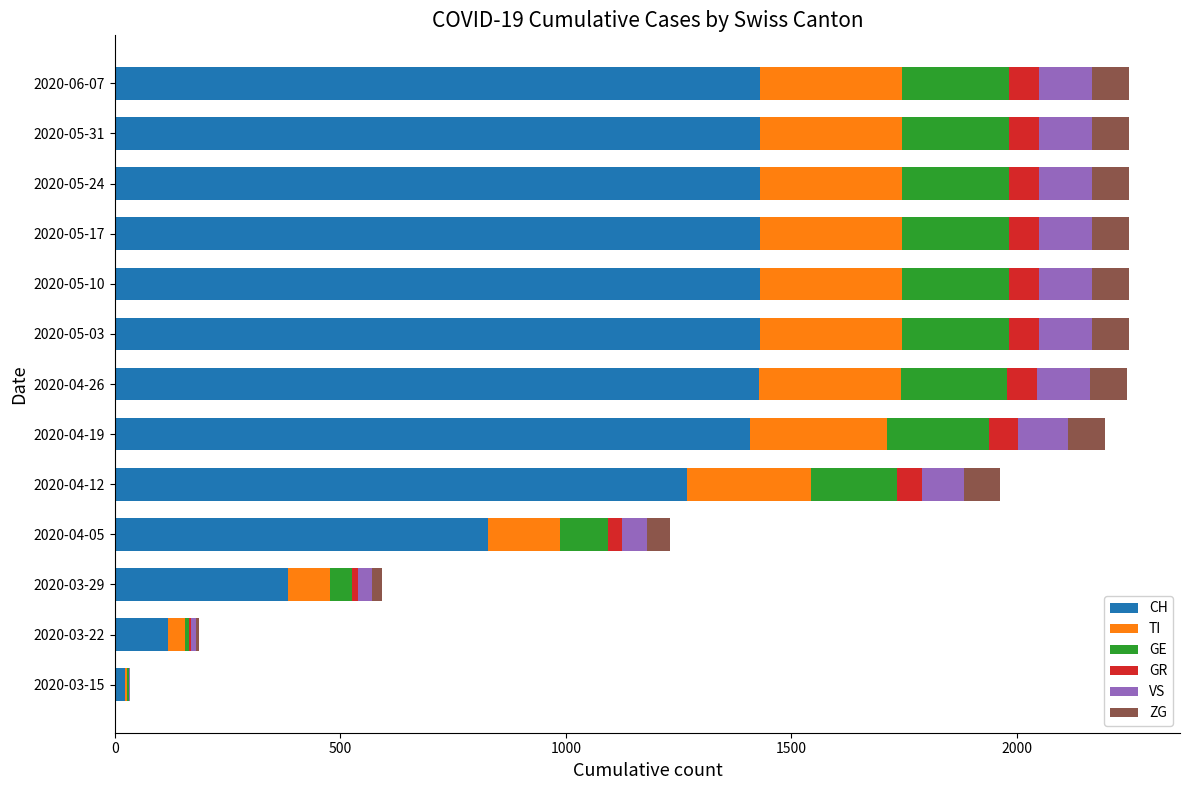

What is the sum of all CH values?

14036